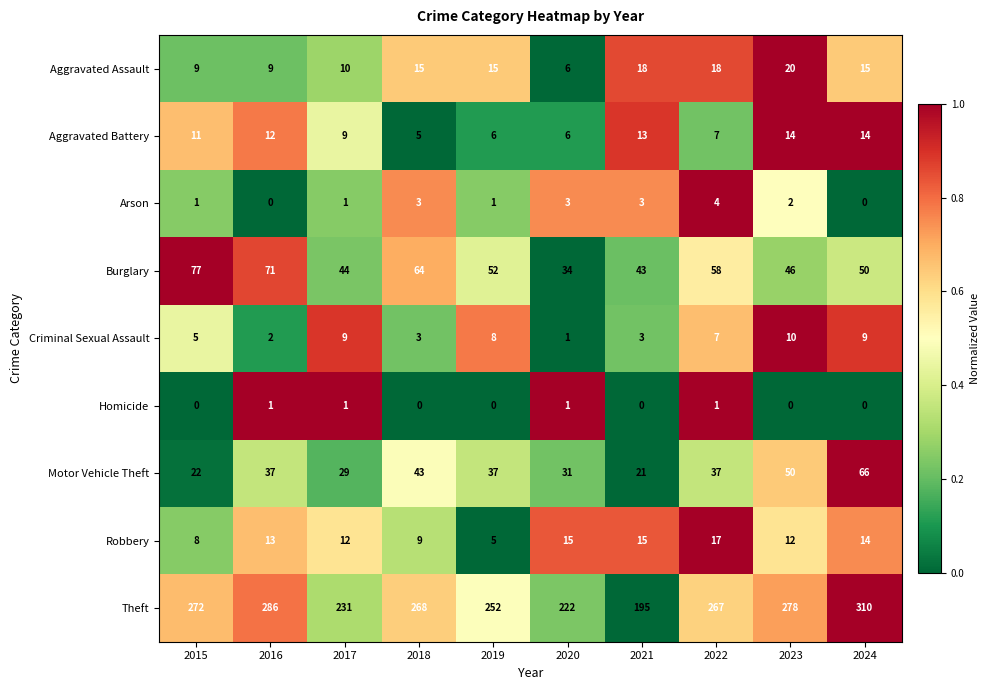

What is the average value of the Motor Vehicle Theft series?

37